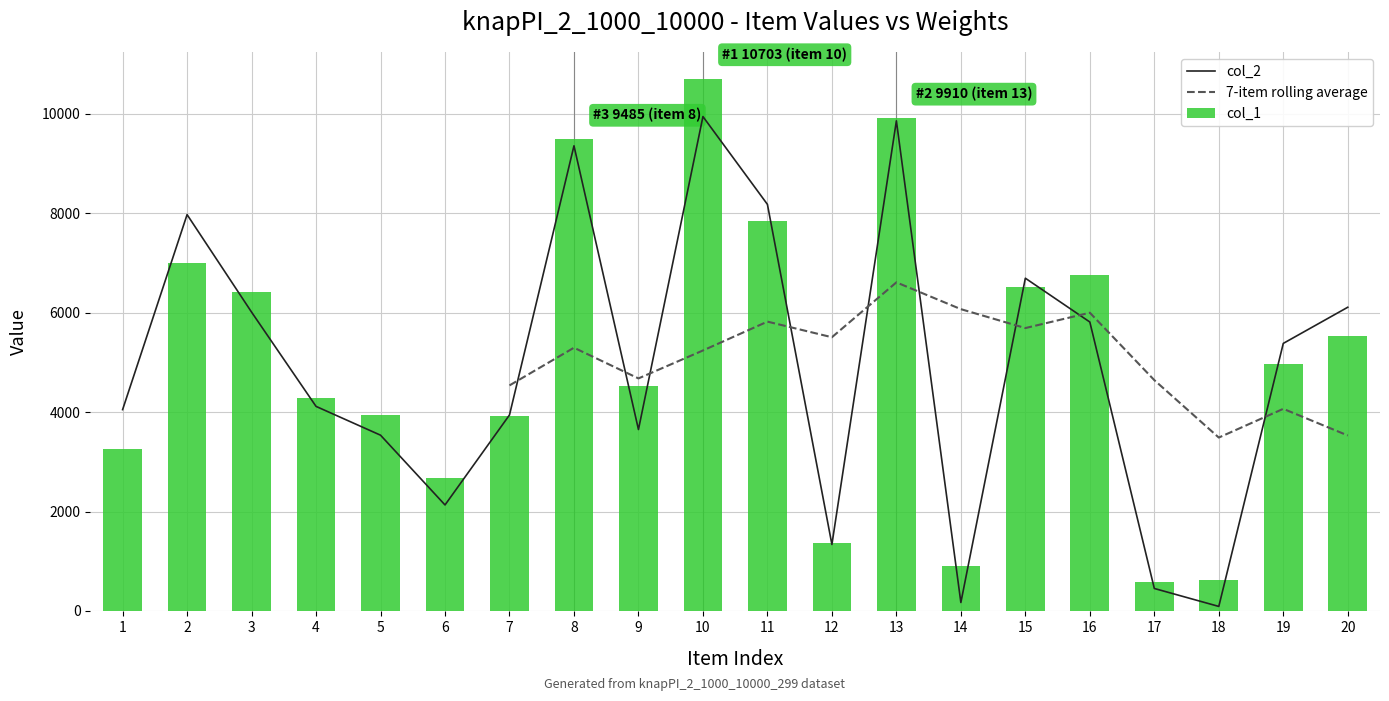

At which label does 7-item rolling average first exceed 4537?

7